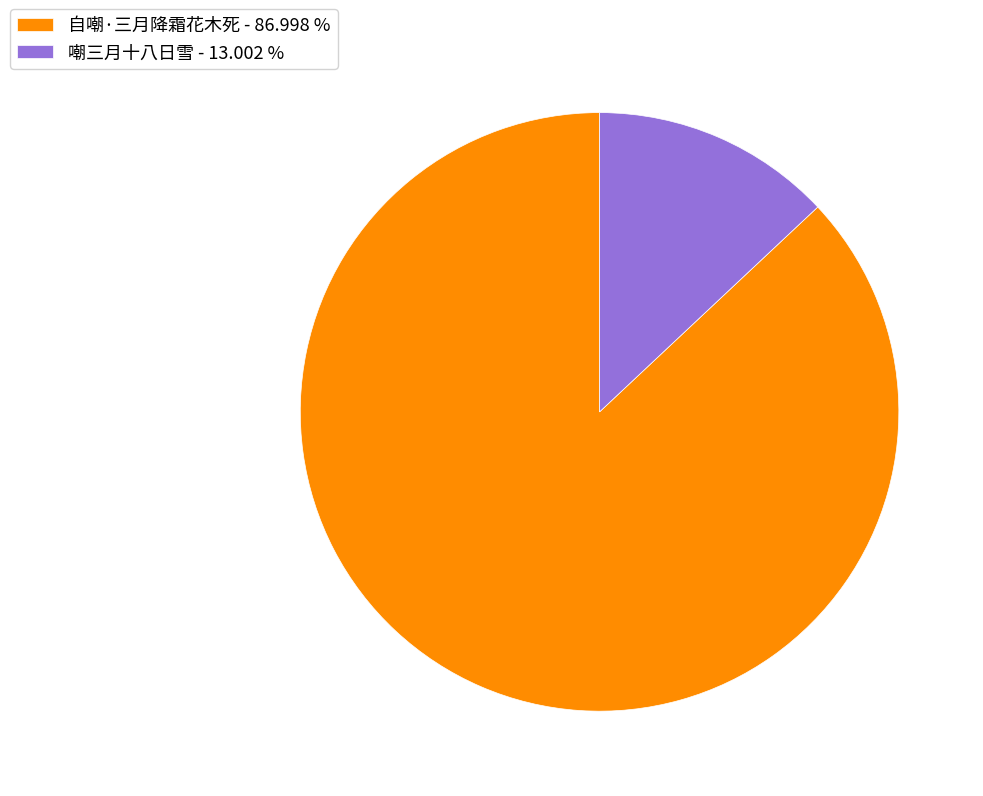

Is it true that 自嘲·三月降霜花木死 is 99% of the pie?

False